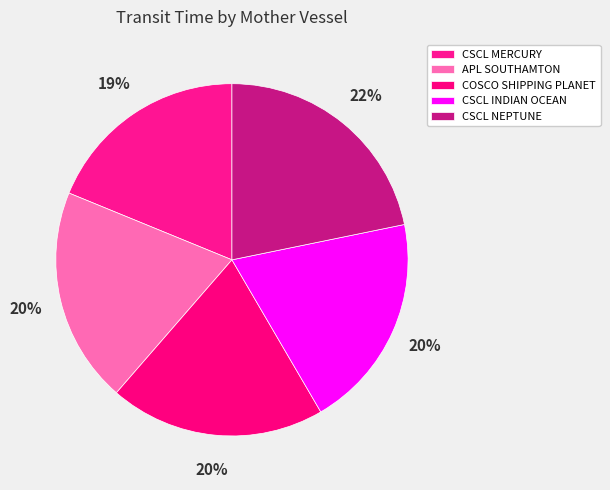

Rank the categories by value from lowest to highest.

CSCL MERCURY, APL SOUTHAMTON, COSCO SHIPPING PLANET, CSCL INDIAN OCEAN, CSCL NEPTUNE